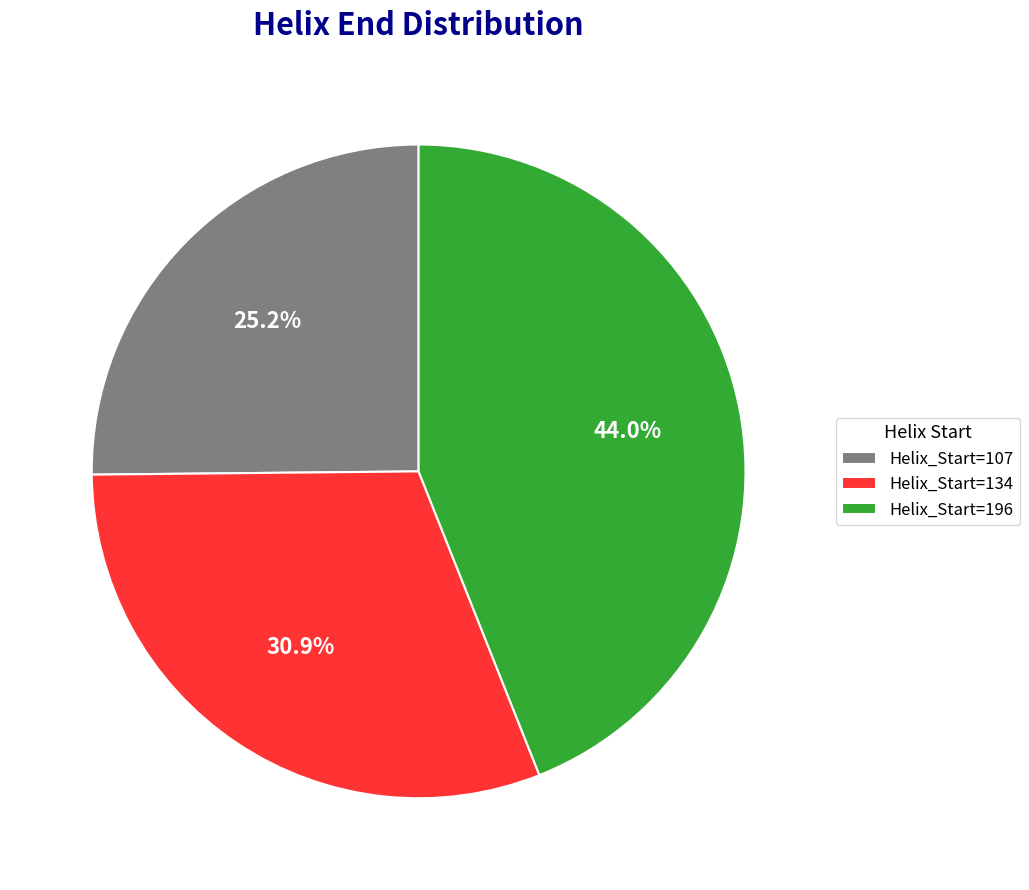

Between Helix_Start=107 and Helix_Start=134, which is larger?

Helix_Start=134